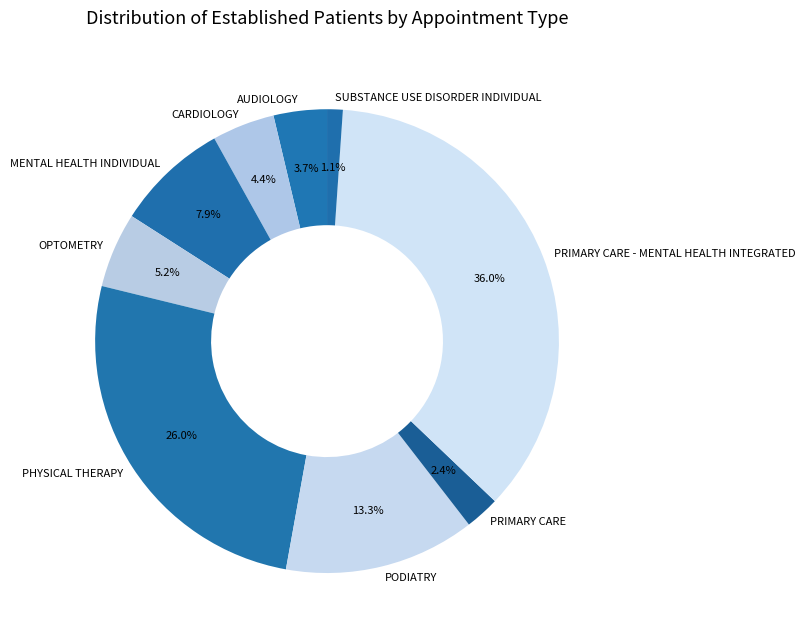

Is the sum of PODIATRY and PRIMARY CARE - MENTAL HEALTH INTEGRATED greater than half?

No